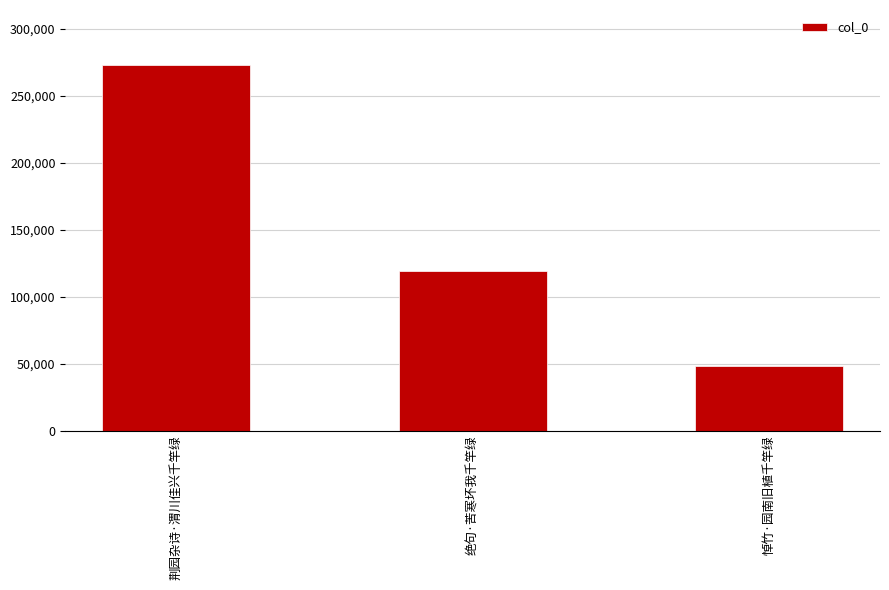

What is the label of the 2nd bar from the left?

绝句·苦寒坏我千竿绿